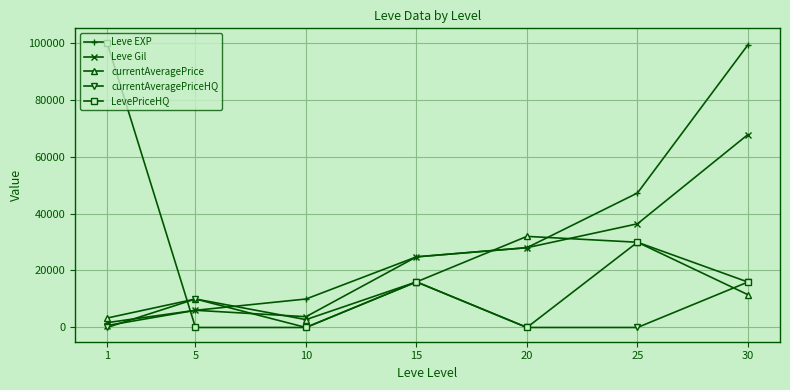

What is the maximum value shown in the chart?

100003